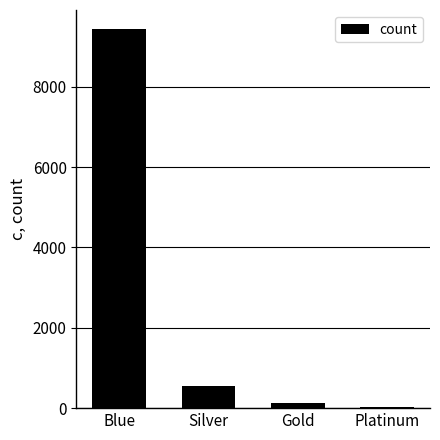

Which label corresponds to the largest value in the chart?

Blue